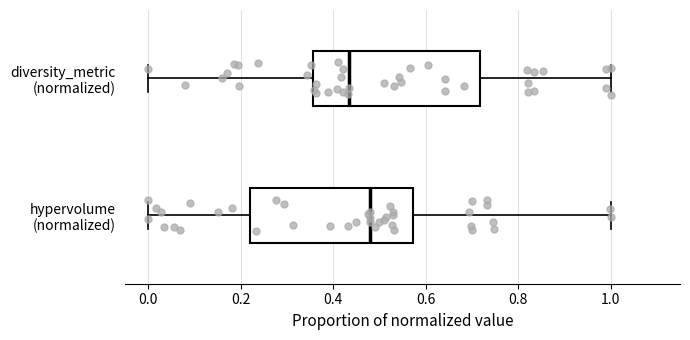

Which box's median line is the furthest to the right?

hypervolume (normalized)